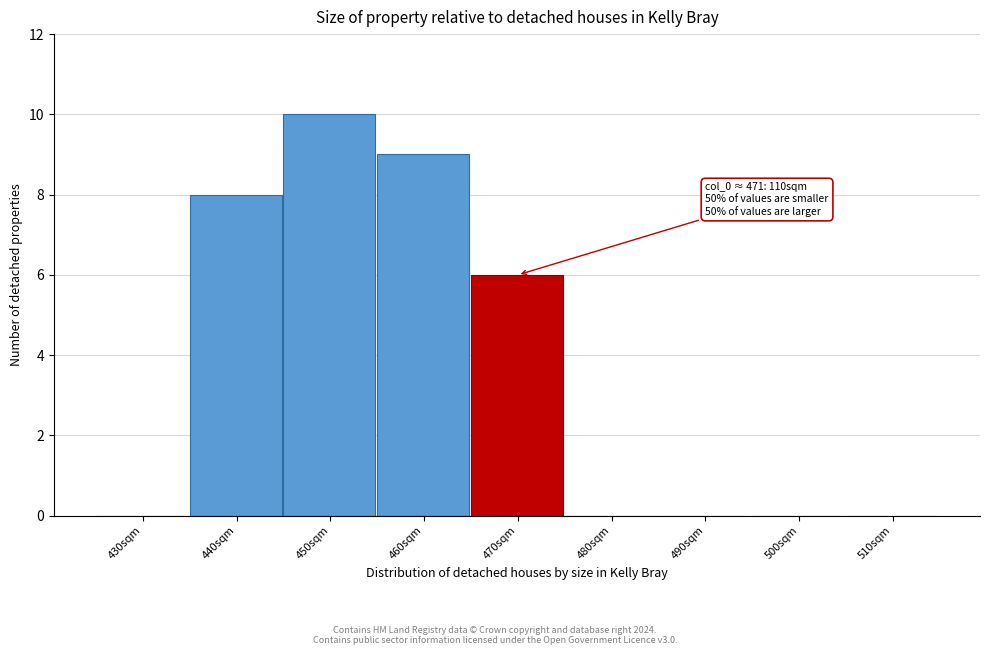

Reading right to left, what are all the values shown in this chart?

510sqm=0	500sqm=0	490sqm=0	480sqm=0	470sqm=6	460sqm=9	450sqm=10	440sqm=8	430sqm=0